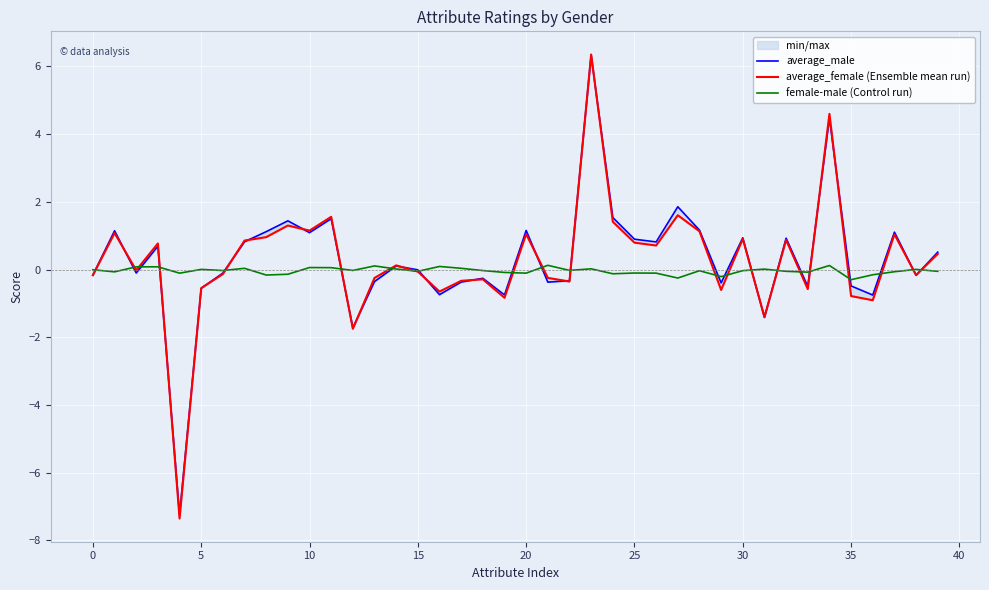

How many values in average_female (Ensemble mean run) are above zero?

20